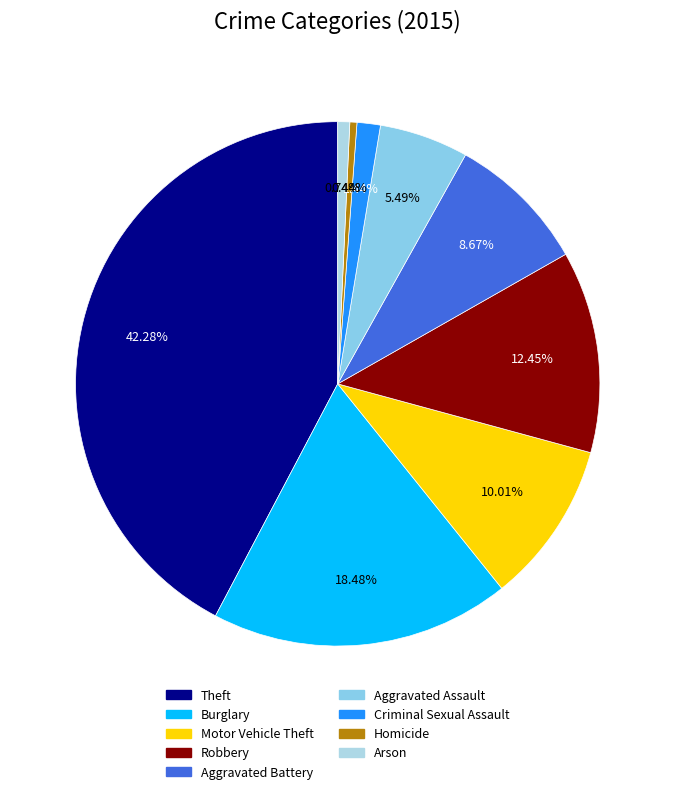

Is the sum of Criminal Sexual Assault and Theft greater than half?

No